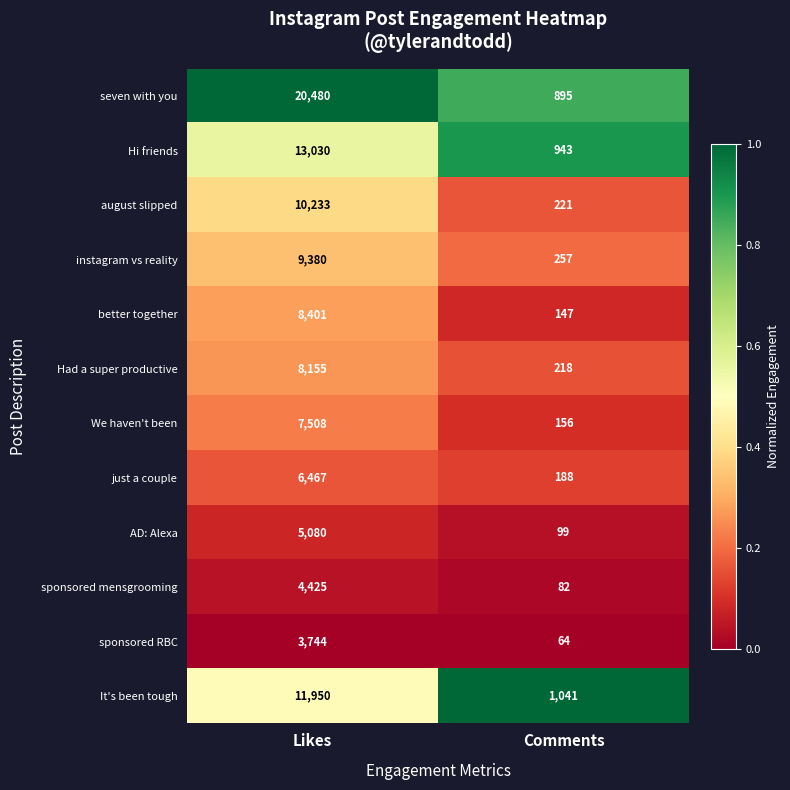

True or false: august slipped has a value of 10233 at Likes.

True